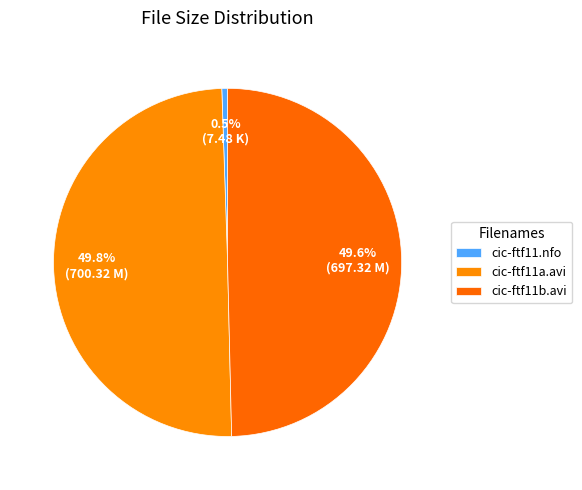

Is cic-ftf11.nfo the majority of the pie?

No